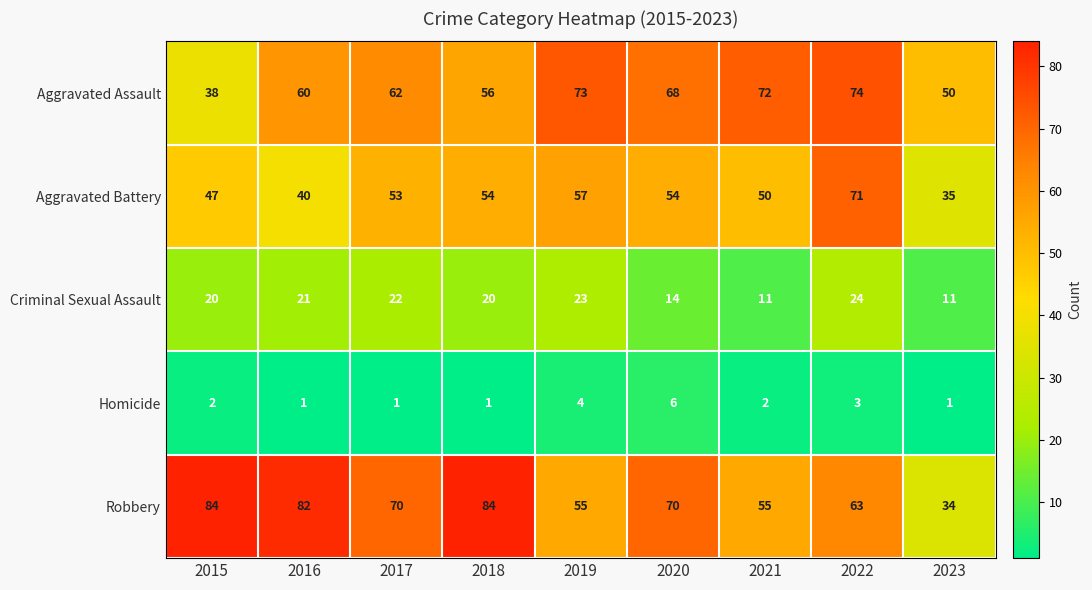

The value of Robbery at 2020 is 104. True or false?

False